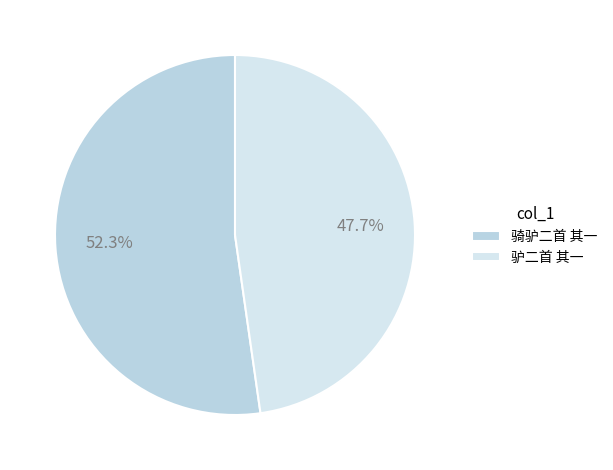

Rank the categories by value from lowest to highest.

驴二首 其一, 骑驴二首 其一